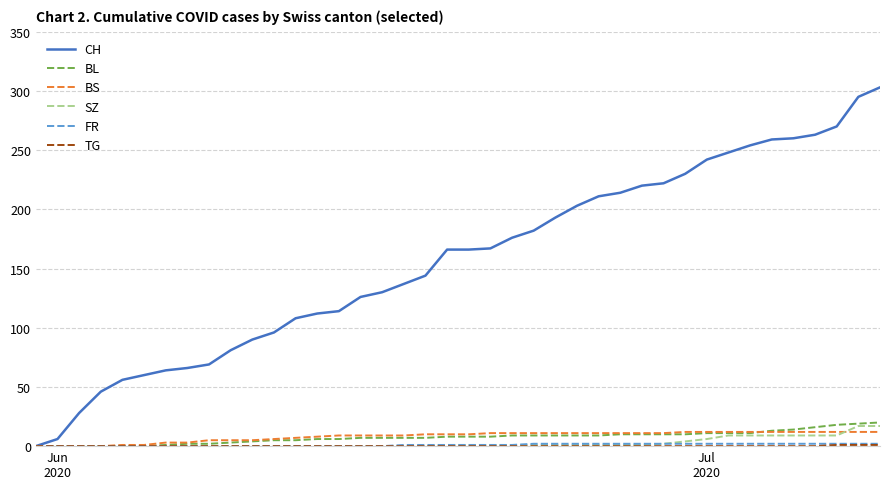

Which series has the largest total across all categories?

CH